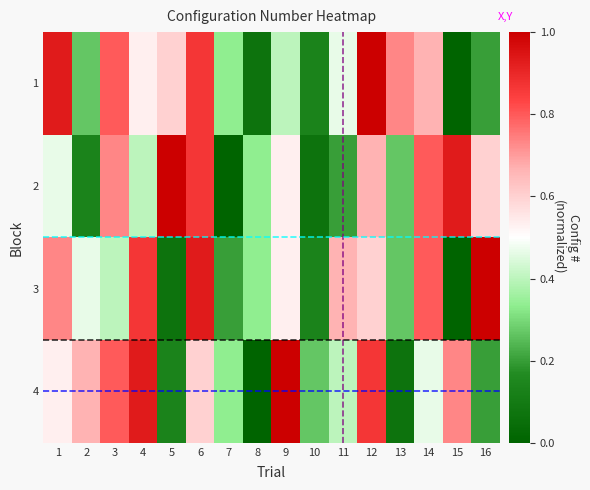

What is the difference between the highest and lowest values at 2?

0.5